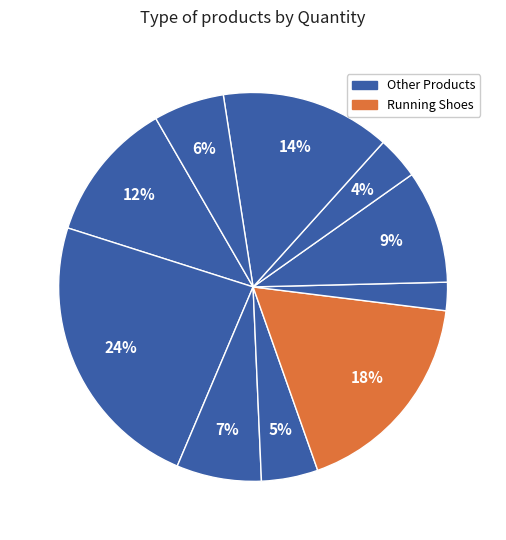

How many slices are in this pie chart?

10